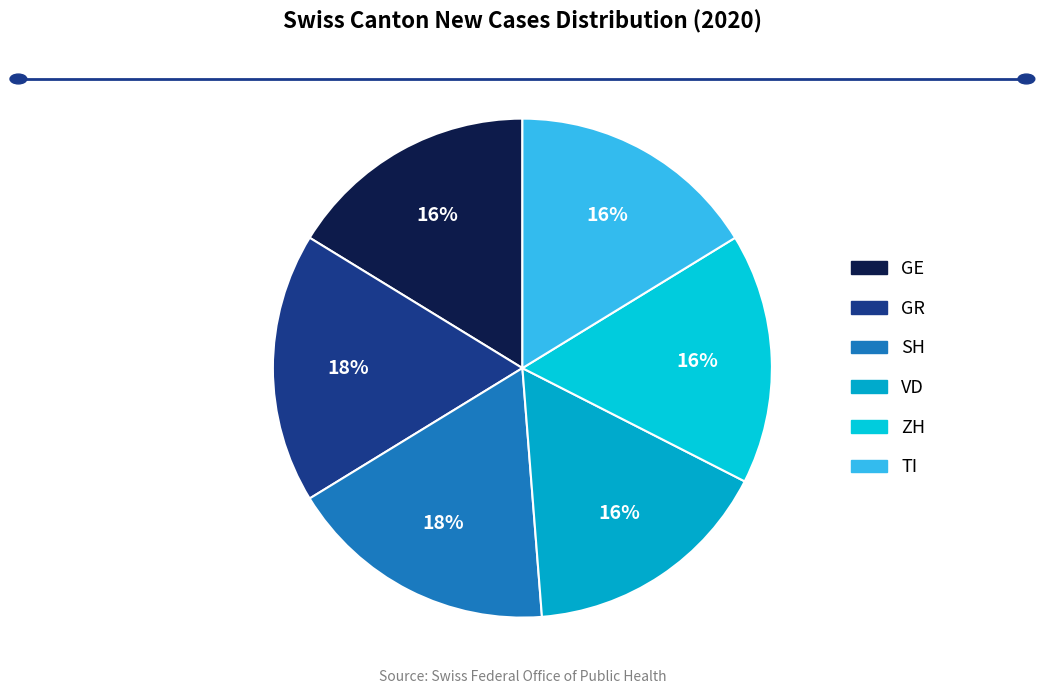

Approximately how many times larger is the value at SH compared to TI?

1.1